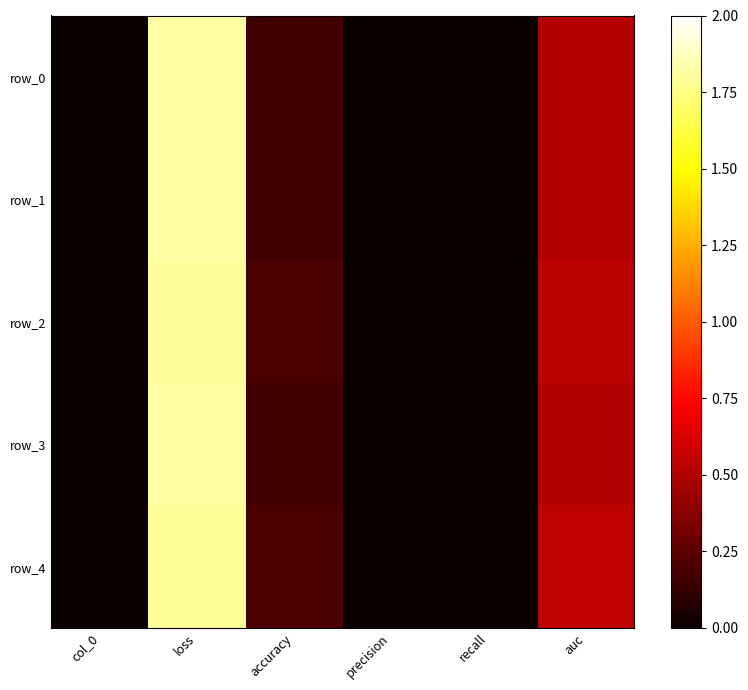

True or false: row_4 has a value of 0.6 at col_0.

False